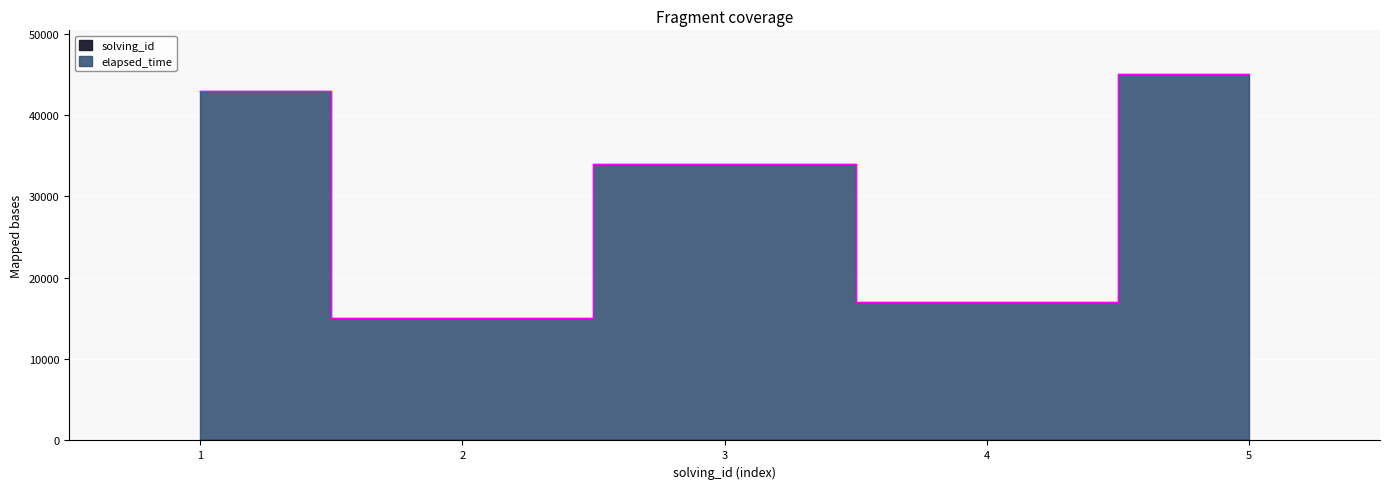

Does the chart display data point markers on the line(s)?

No